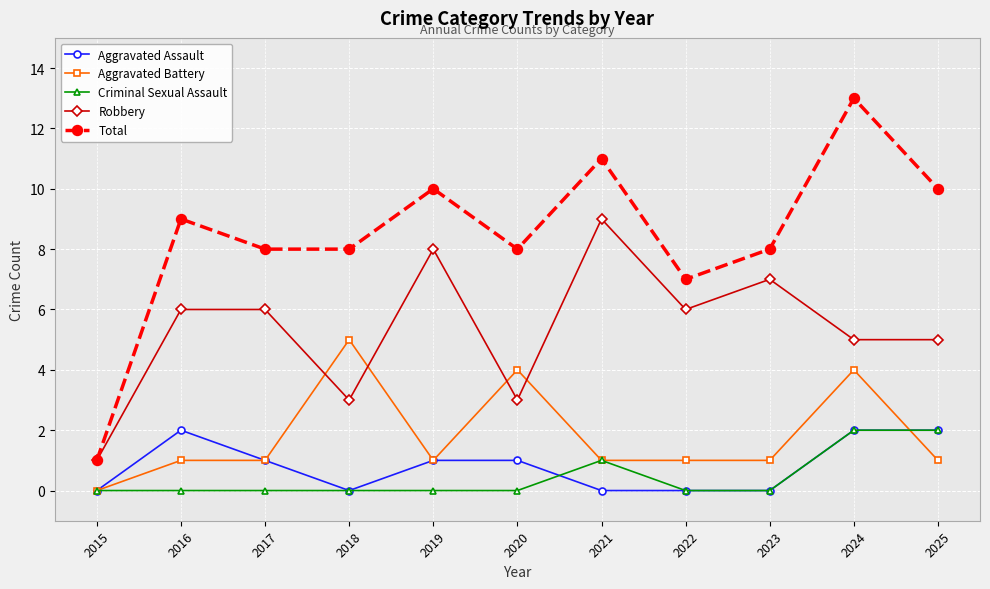

Reading left to right, extract all data points from this chart.

Aggravated Assault: 0	2	1	0	1	1	0	0	0	2	2
Aggravated Battery: 0	1	1	5	1	4	1	1	1	4	1
Criminal Sexual Assault: 0	0	0	0	0	0	1	0	0	2	2
Robbery: 1	6	6	3	8	3	9	6	7	5	5
Total: 1	9	8	8	10	8	11	7	8	13	10